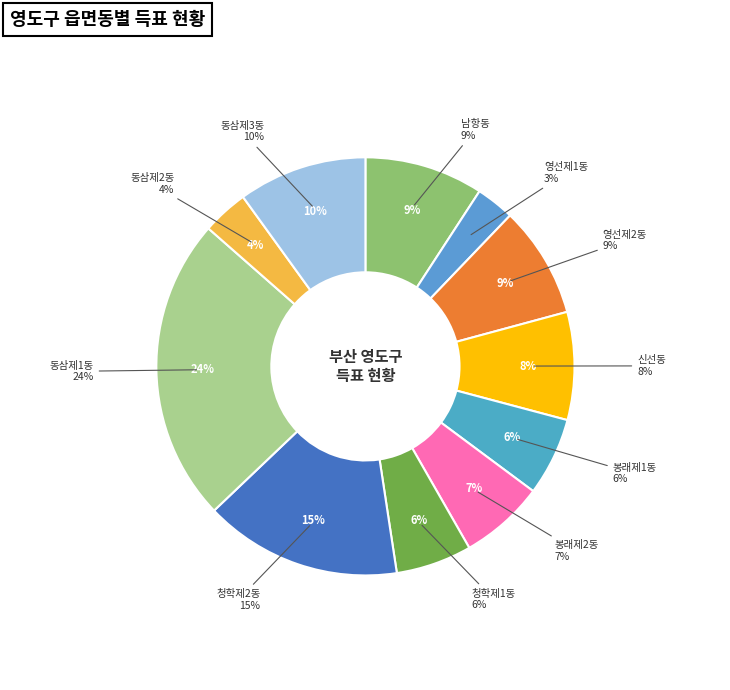

Rank the categories by value from lowest to highest.

영선제1동, 동삼제2동, 청학제1동, 봉래제1동, 봉래제2동, 신선동, 영선제2동, 남항동, 동삼제3동, 청학제2동, 동삼제1동